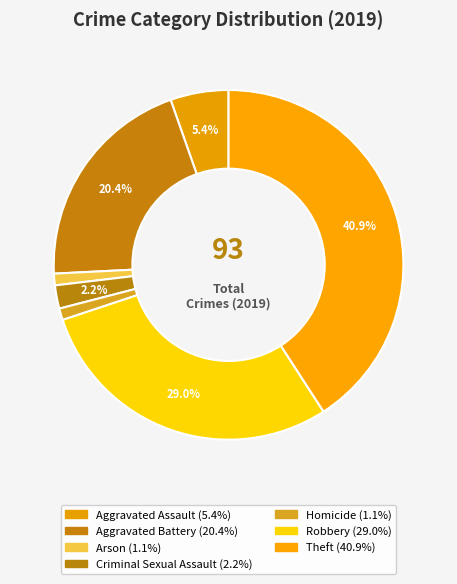

Count the number of slices in the pie.

7